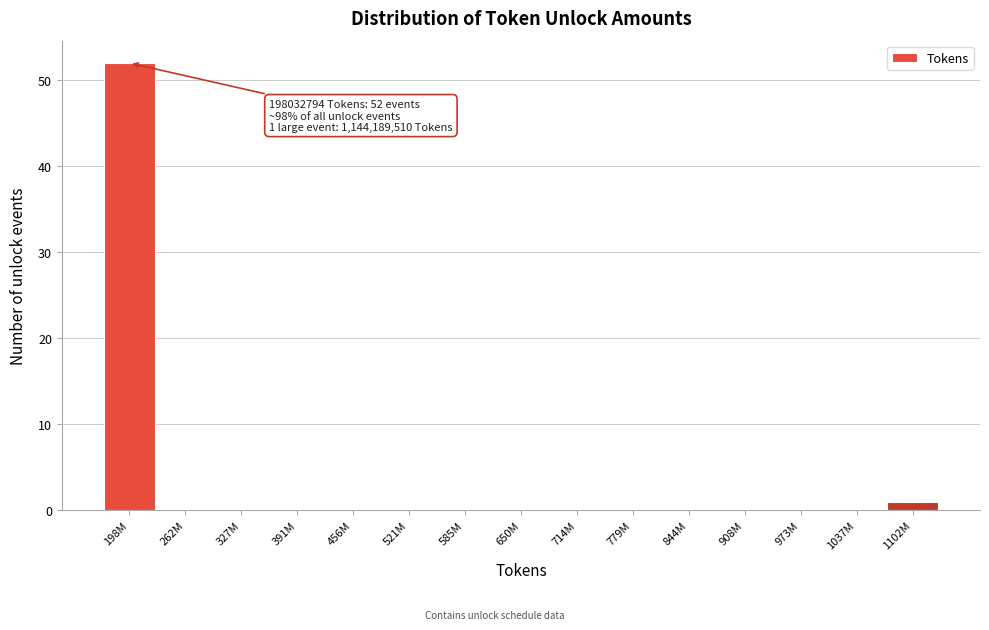

Reading right to left, what are all the values shown in this chart?

1102M=1	1037M=0	973M=0	908M=0	844M=0	779M=0	714M=0	650M=0	585M=0	521M=0	456M=0	391M=0	327M=0	262M=0	198M=52